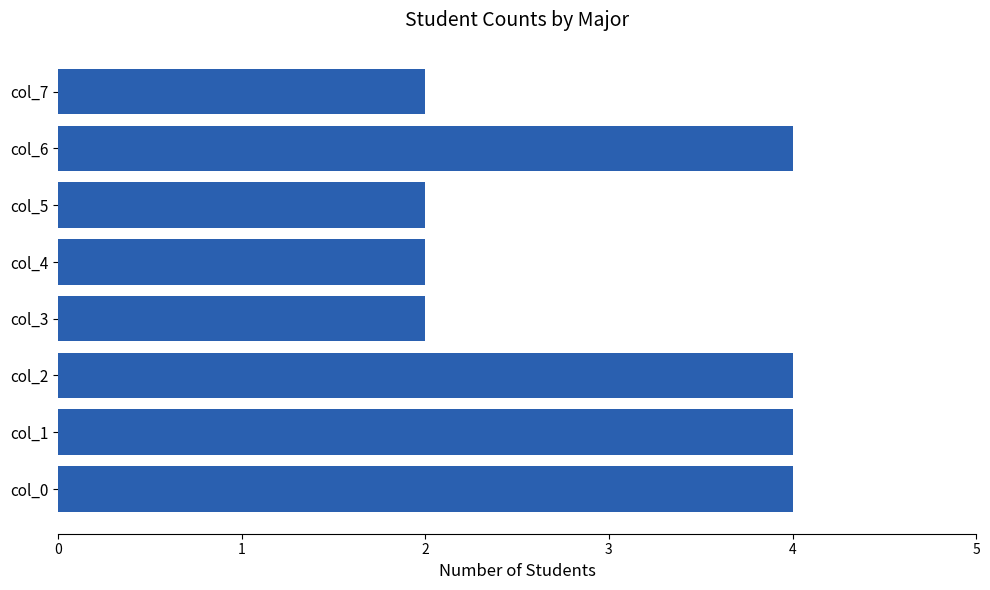

Reading bottom to top, transcribe all the data shown in this chart.

col_0=4	col_1=4	col_2=4	col_3=2	col_4=2	col_5=2	col_6=4	col_7=2